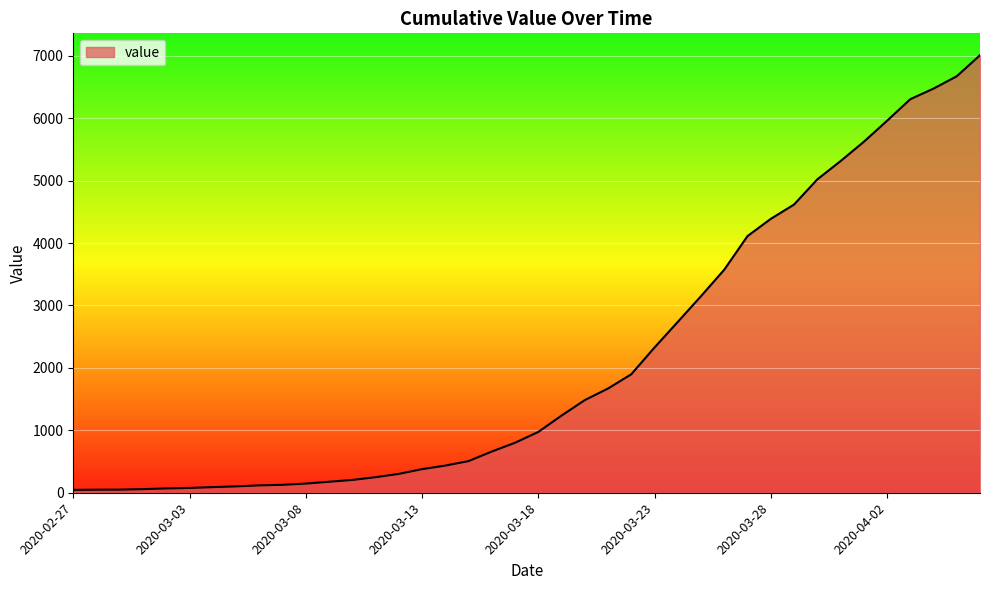

What is the greatest value displayed?

7010